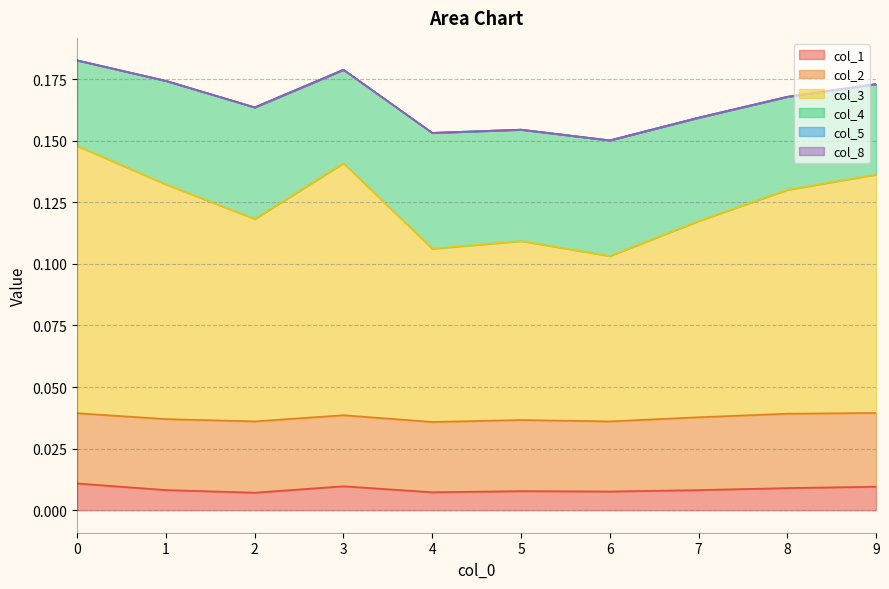

Does the chart display data point markers on the line(s)?

No